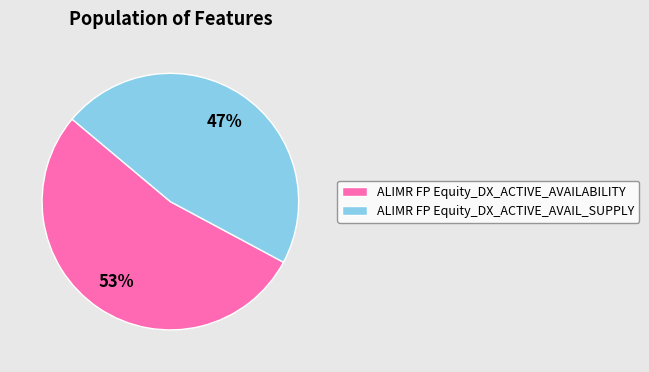

What percentage is the ALIMR FP Equity_DX_ACTIVE_AVAILABILITY slice, to the nearest percent?

53%